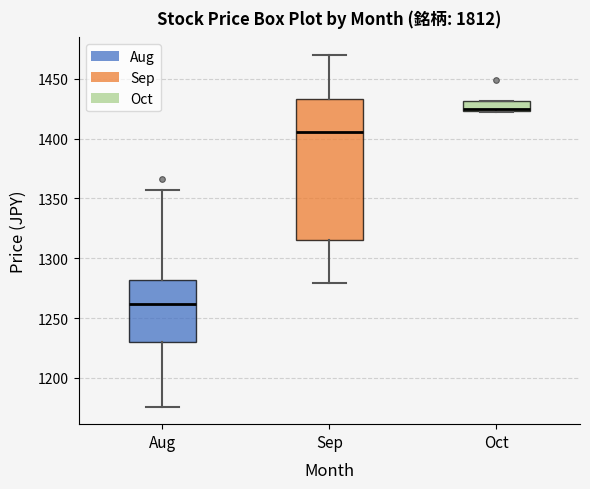

Where is the upper edge of the box for Aug on the y-axis? The values are not printed on the chart, so give them approximately, as read against the axis.

1280